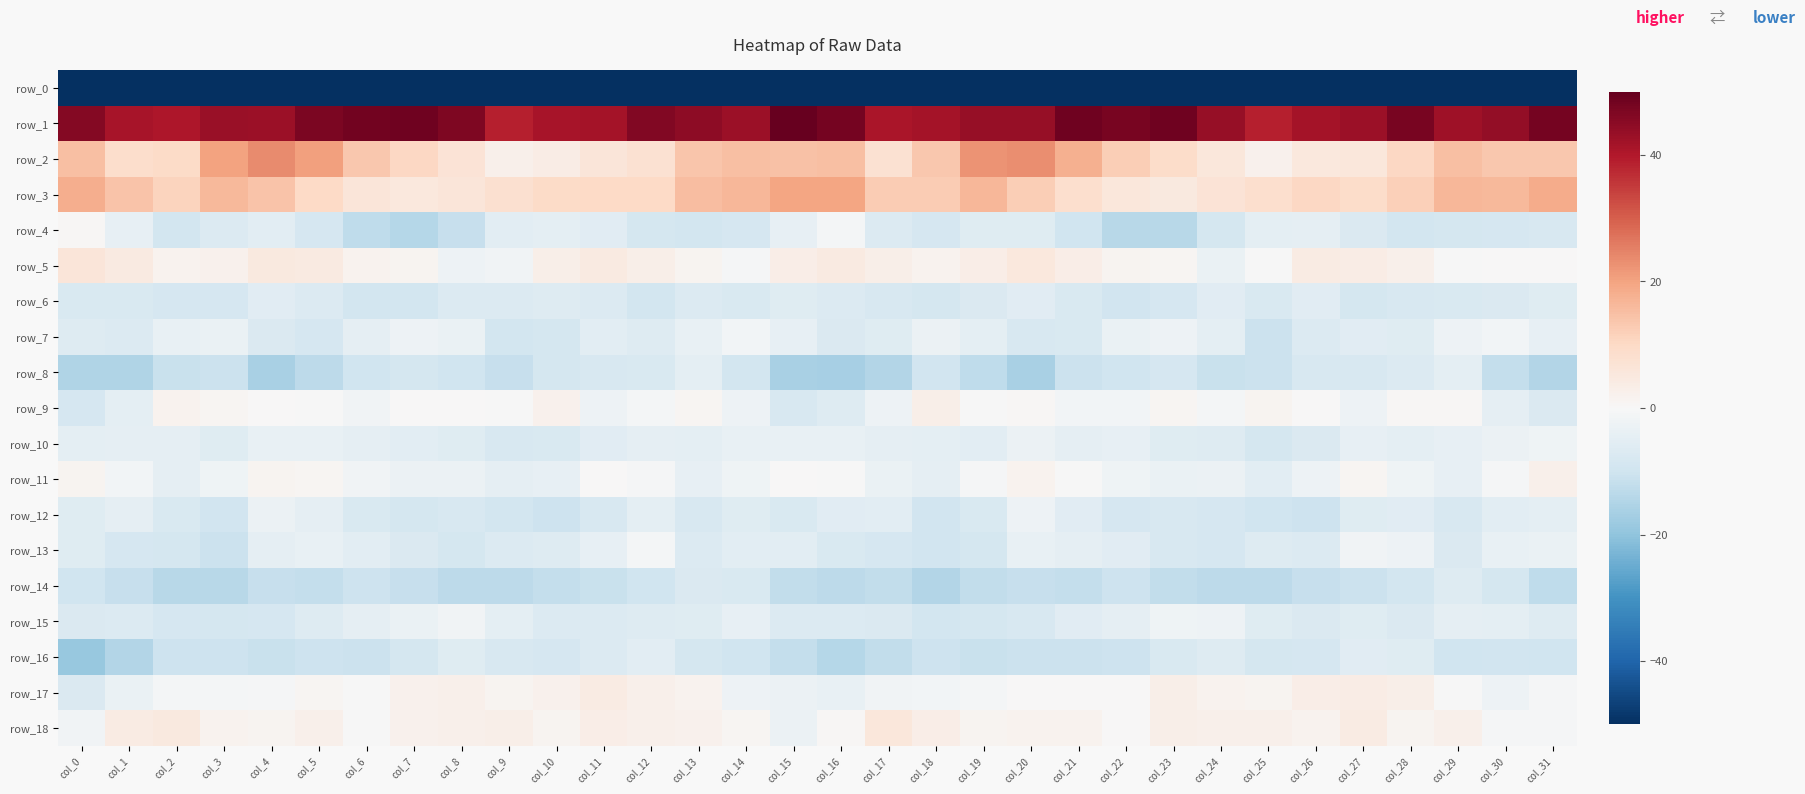

How many negative values does the row_18 series have?

5